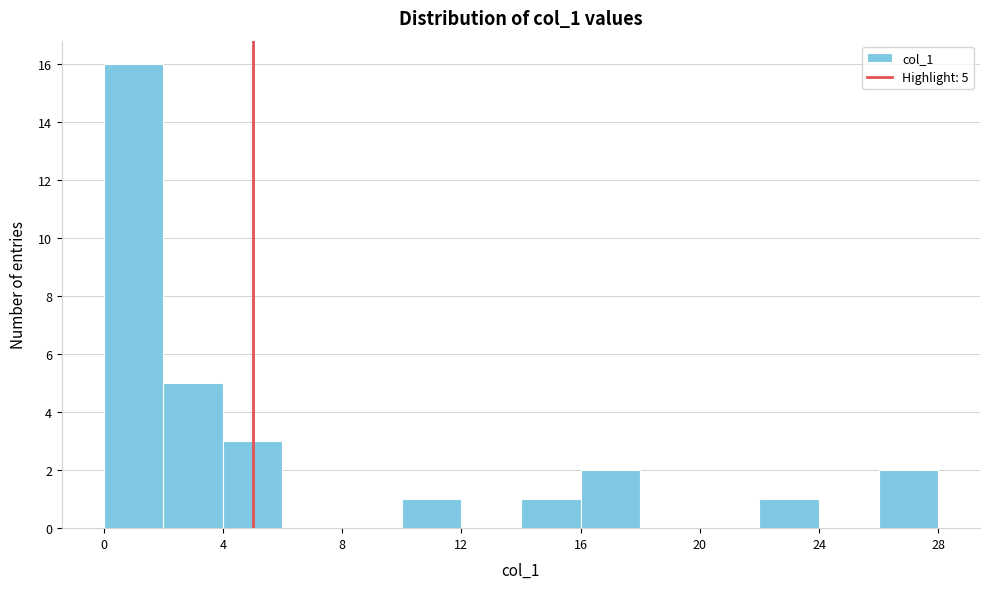

Which range on the x-axis has the tallest bar?

0 to 2